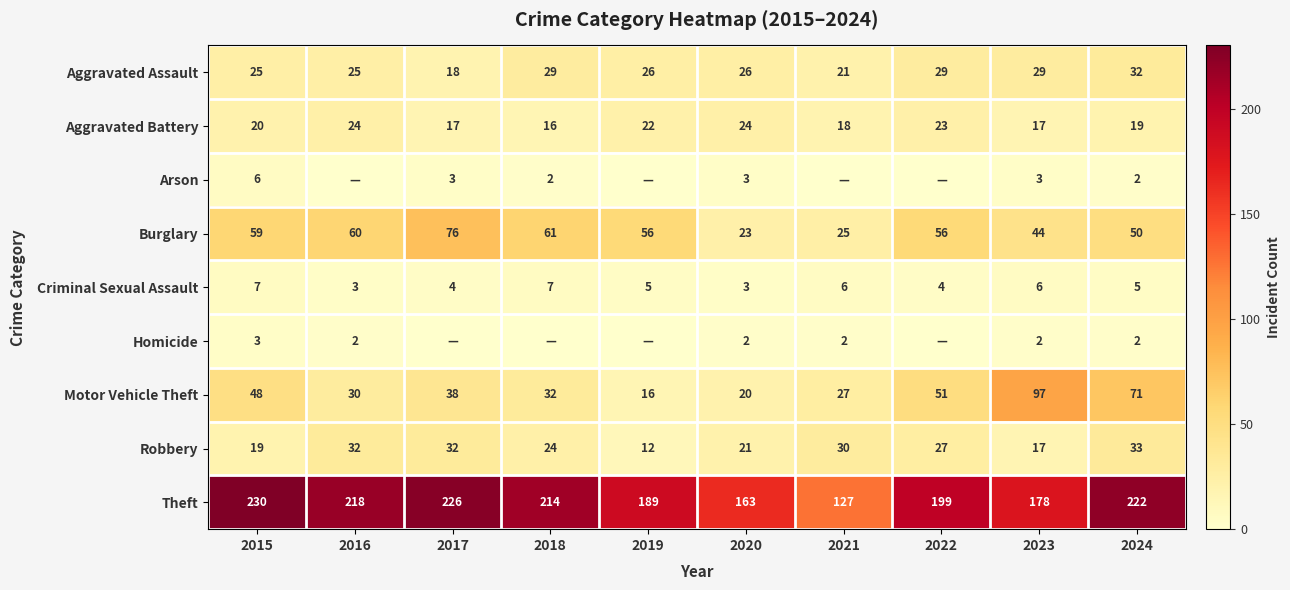

At which label does Robbery first exceed 27?

2016